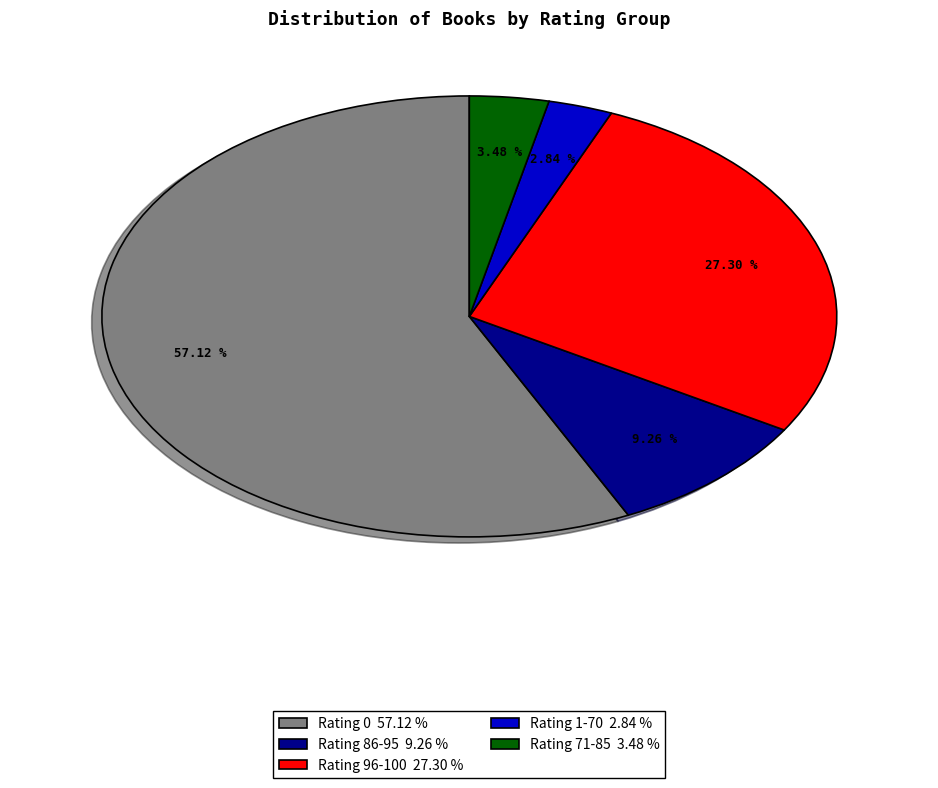

Is there any slice that represents more than half of the pie?

Yes